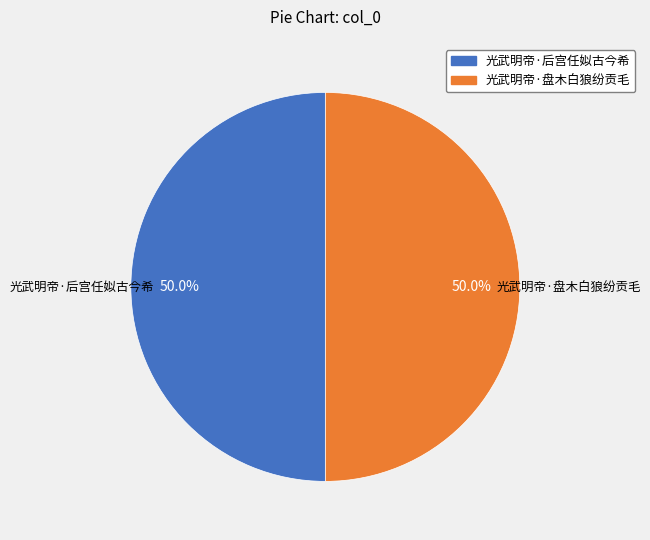

The 光武明帝·盘木白狼纷贡毛 slice represents 50% of the pie. True or false?

True